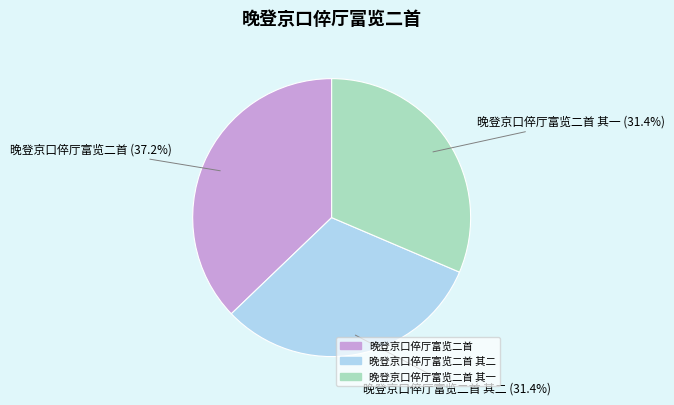

Does any single category account for the majority?

No